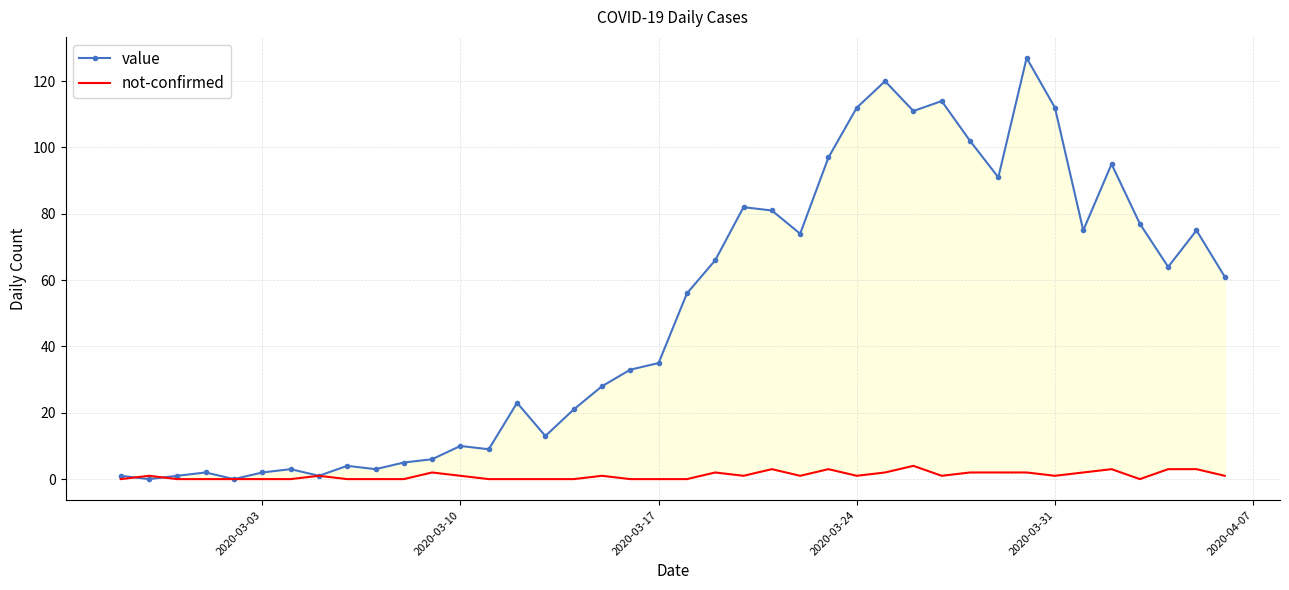

Does the chart have visible grid lines?

Yes